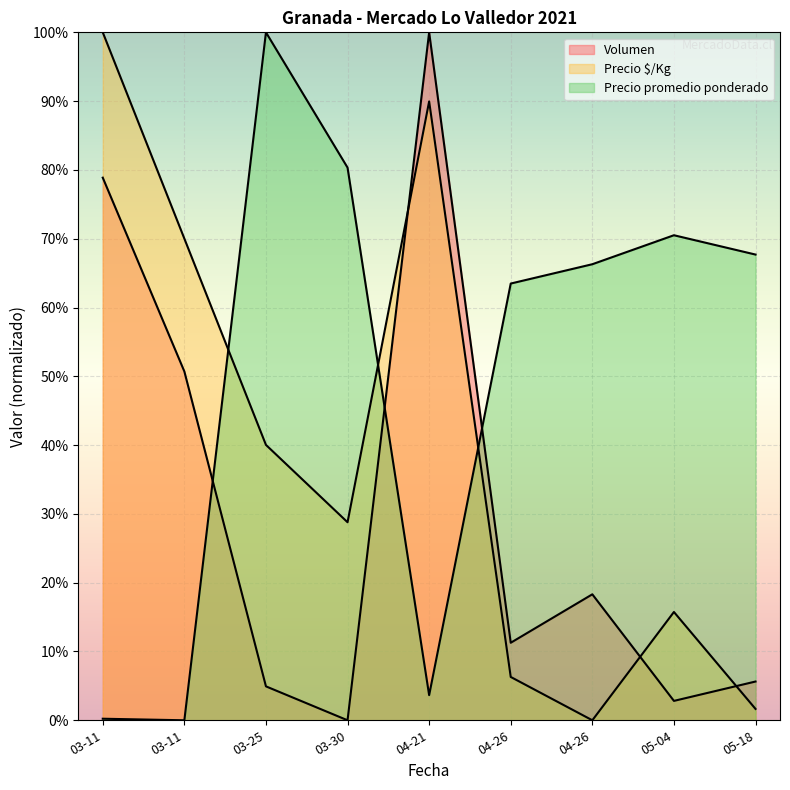

Where is the first local minimum for Precio $/Kg?

03-30